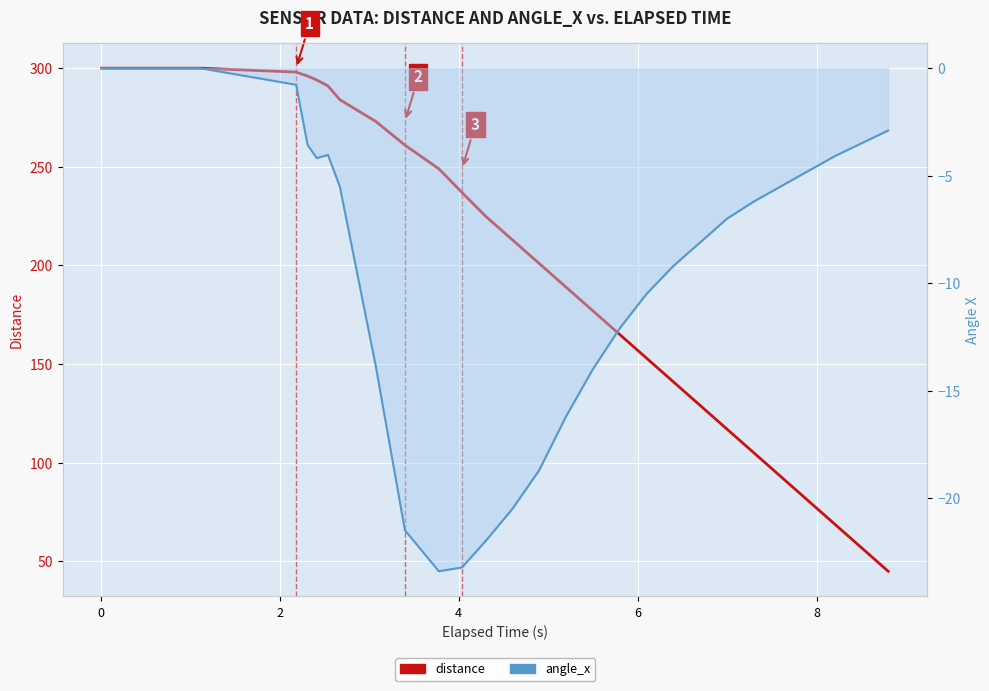

What is the average value of the distance series?

228.6